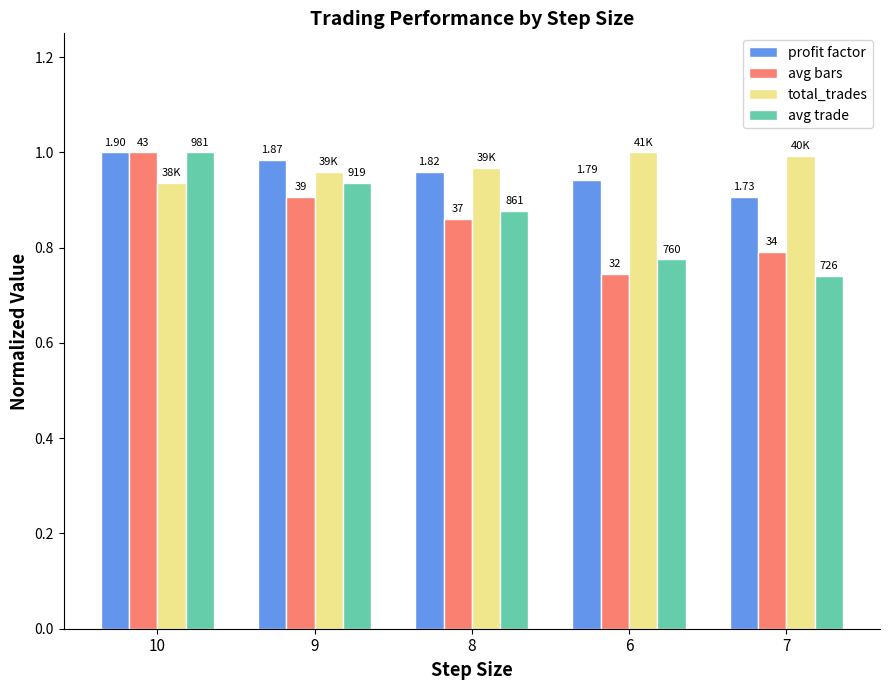

What is the label of the 1st bar from the right?

7